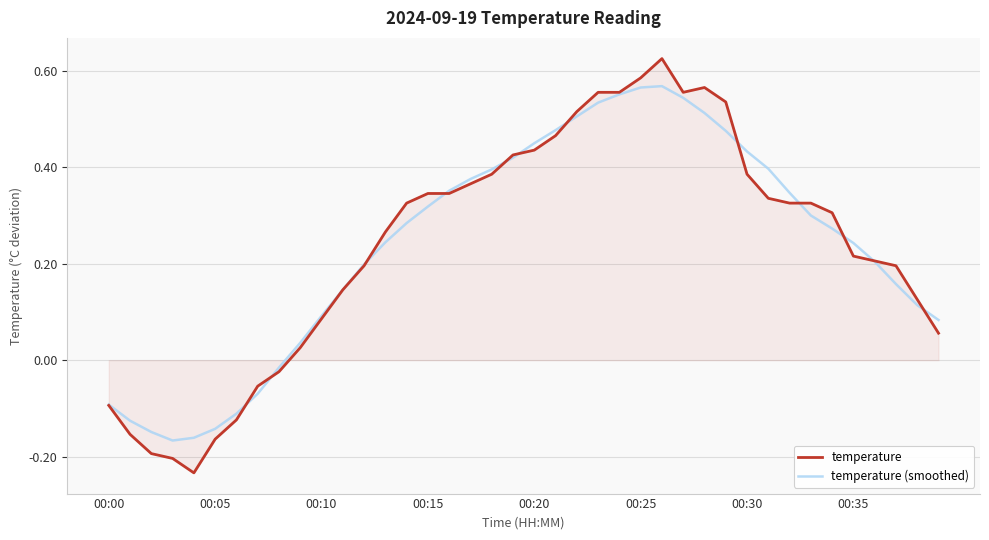

Rank the series by their maximum value, from lowest to highest.

temperature (smoothed), temperature